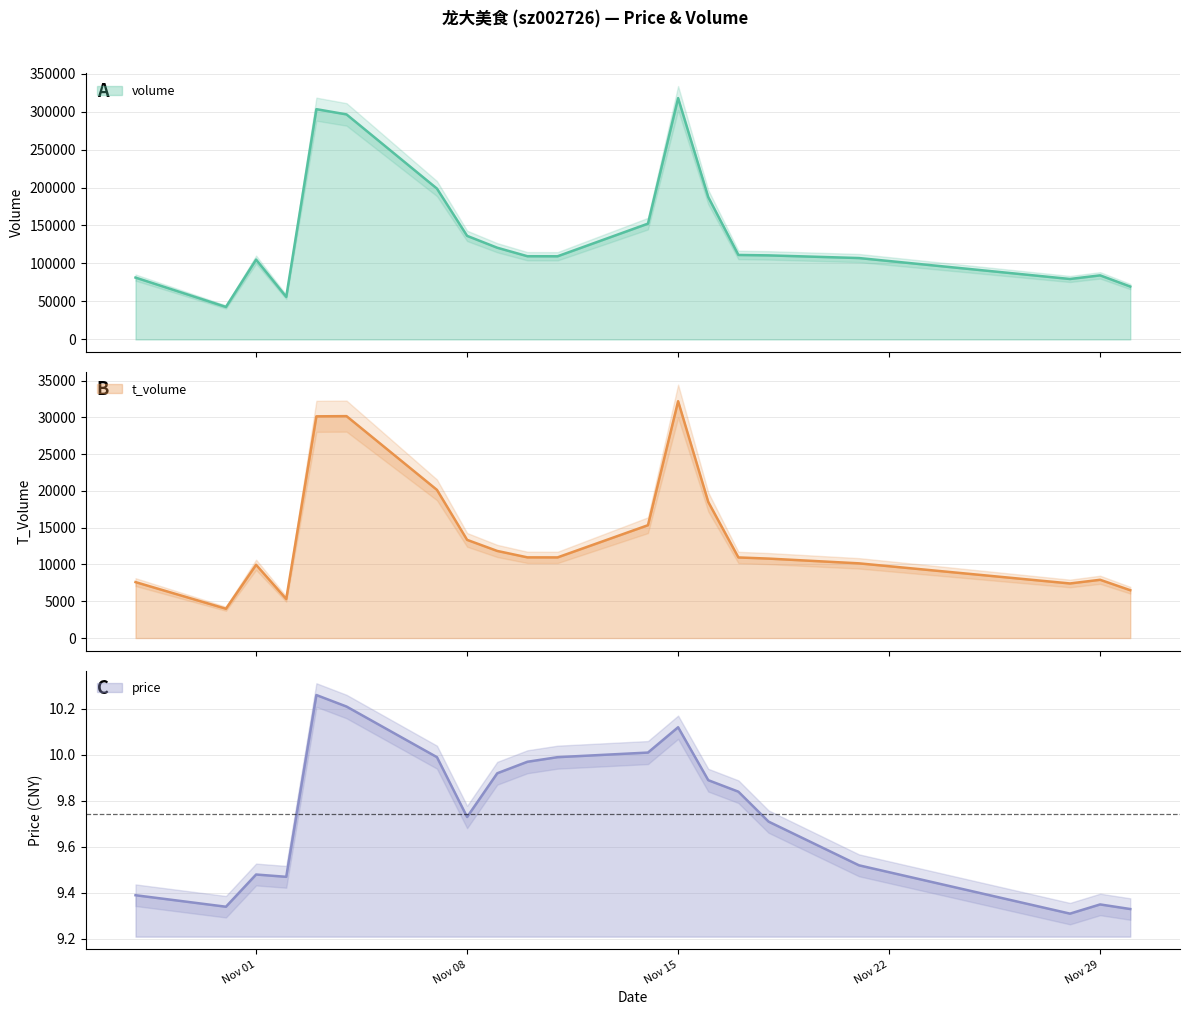

The volume series shows 198564.0 at 2022-11-07. True or false?

True